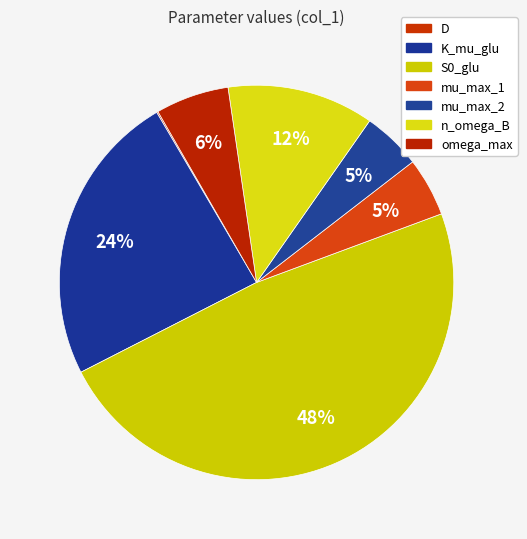

To the nearest percent, what is the difference between the D and mu_max_1 slice percentages?

5%